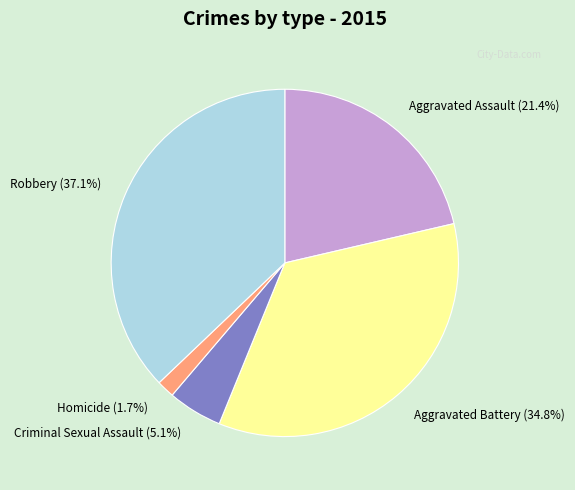

True or false: Aggravated Battery accounts for 47% of the total.

False